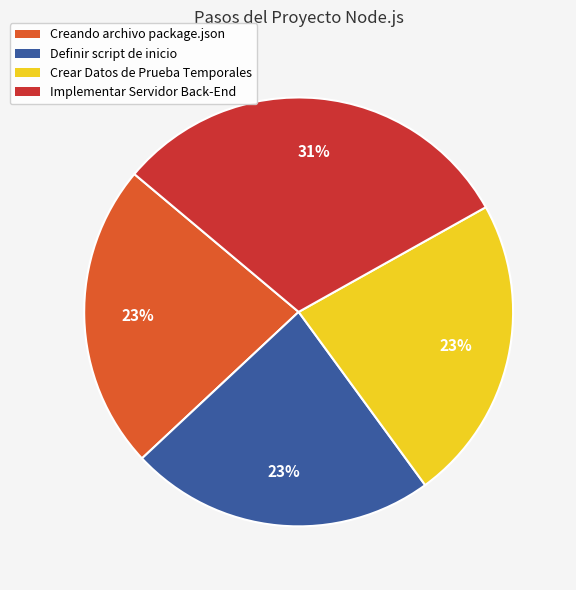

Does any single category account for the majority?

No